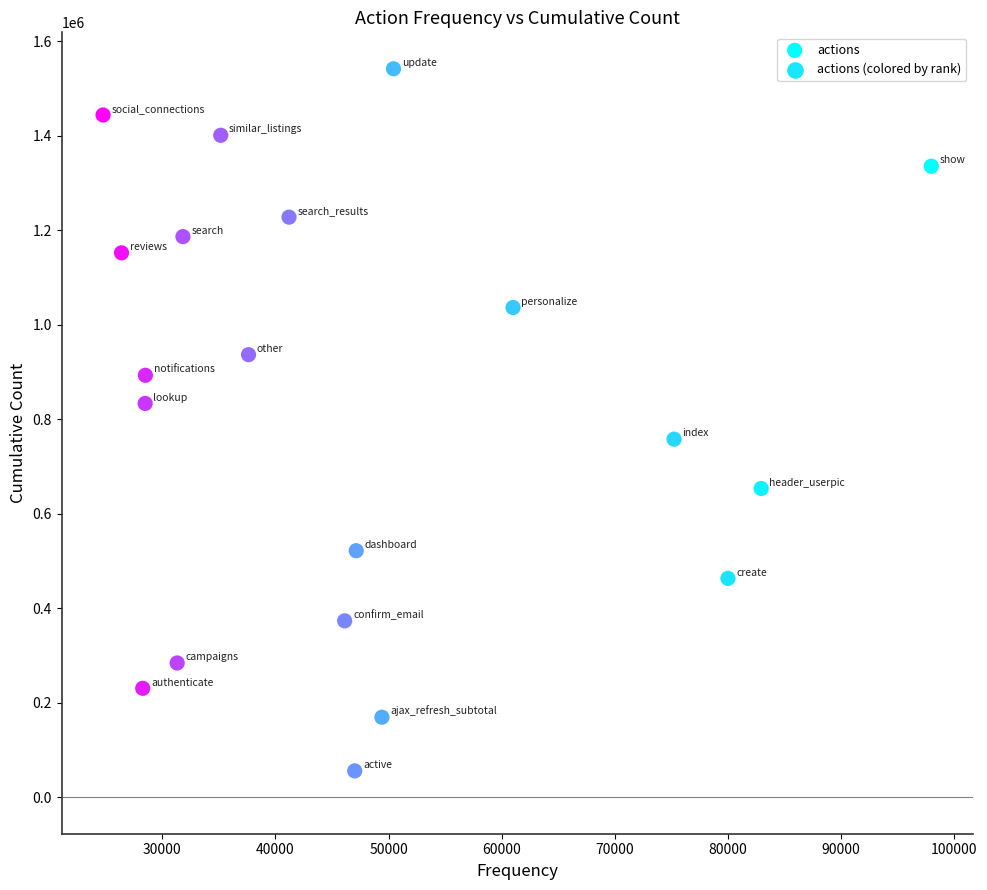

What is the range of Y values (max minus min)?

1485822